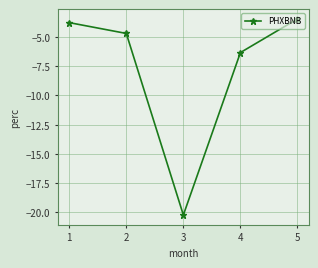

What is the change in value from 4 to 5?

+2.9